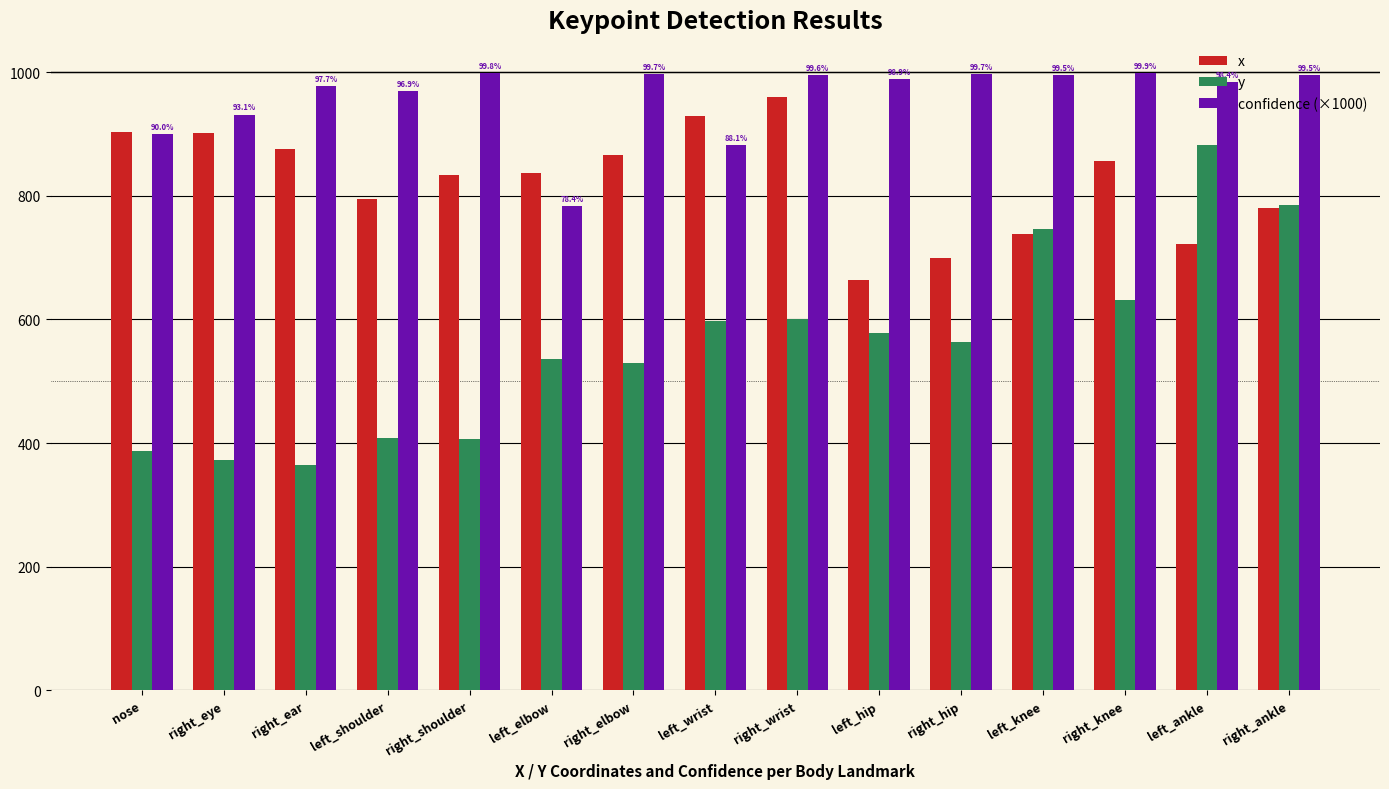

What is the value of the confidence (×1000) bar at the 9th from the left?

995.6